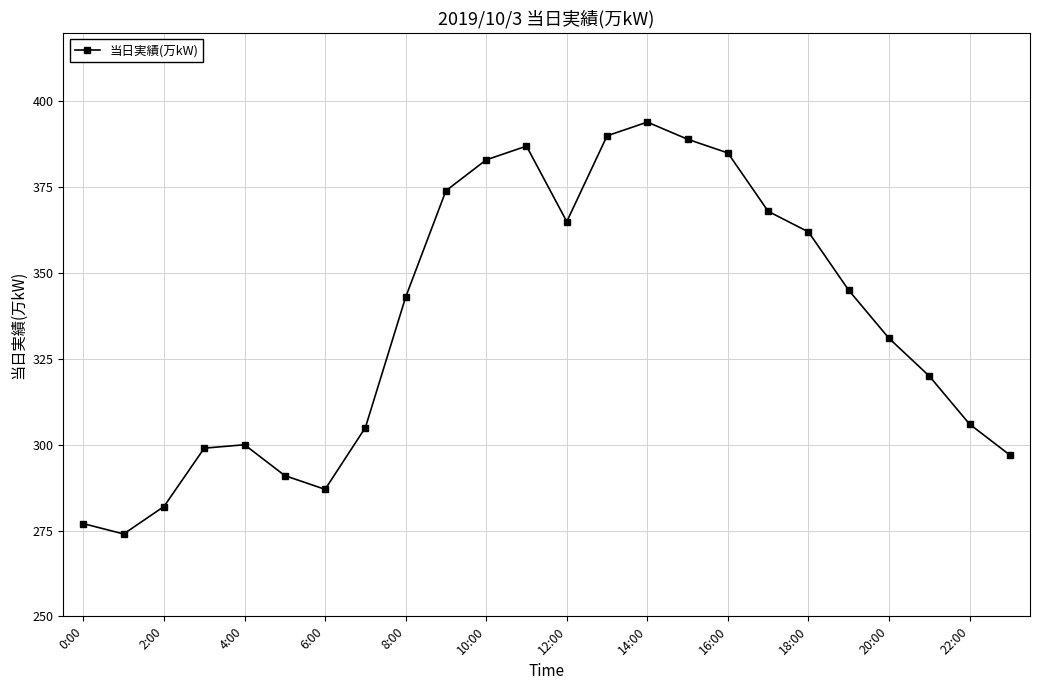

How many data points does each series have?

24